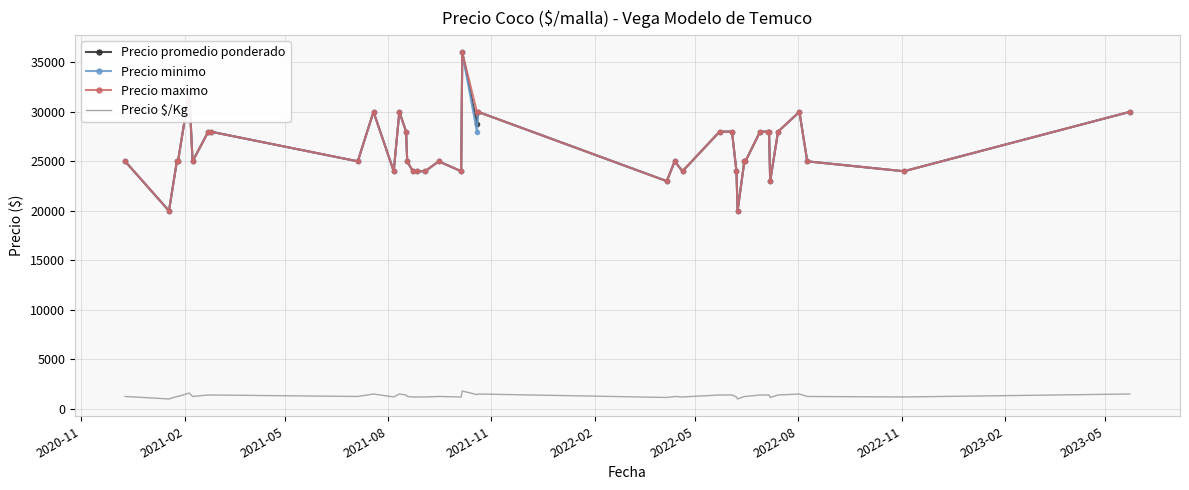

True or false: Precio promedio ponderado and Precio $/Kg intersect in this chart.

False